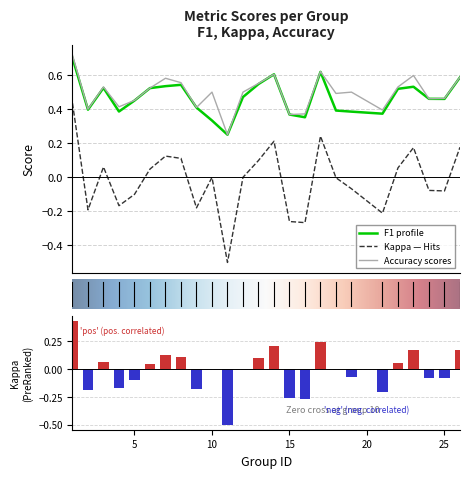

At 4, list the series in order from smallest to largest.

kappa, f1, accuracy